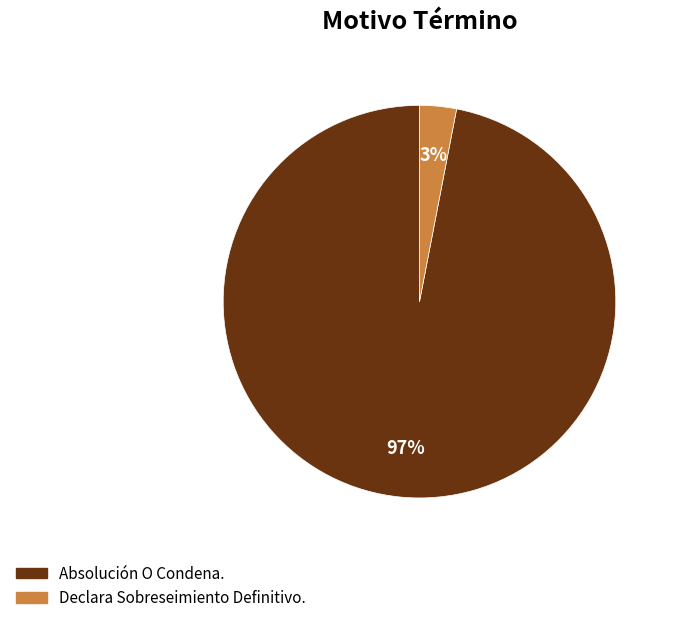

To the nearest percent, what percentage of the pie is Declara Sobreseimiento Definitivo.?

3%